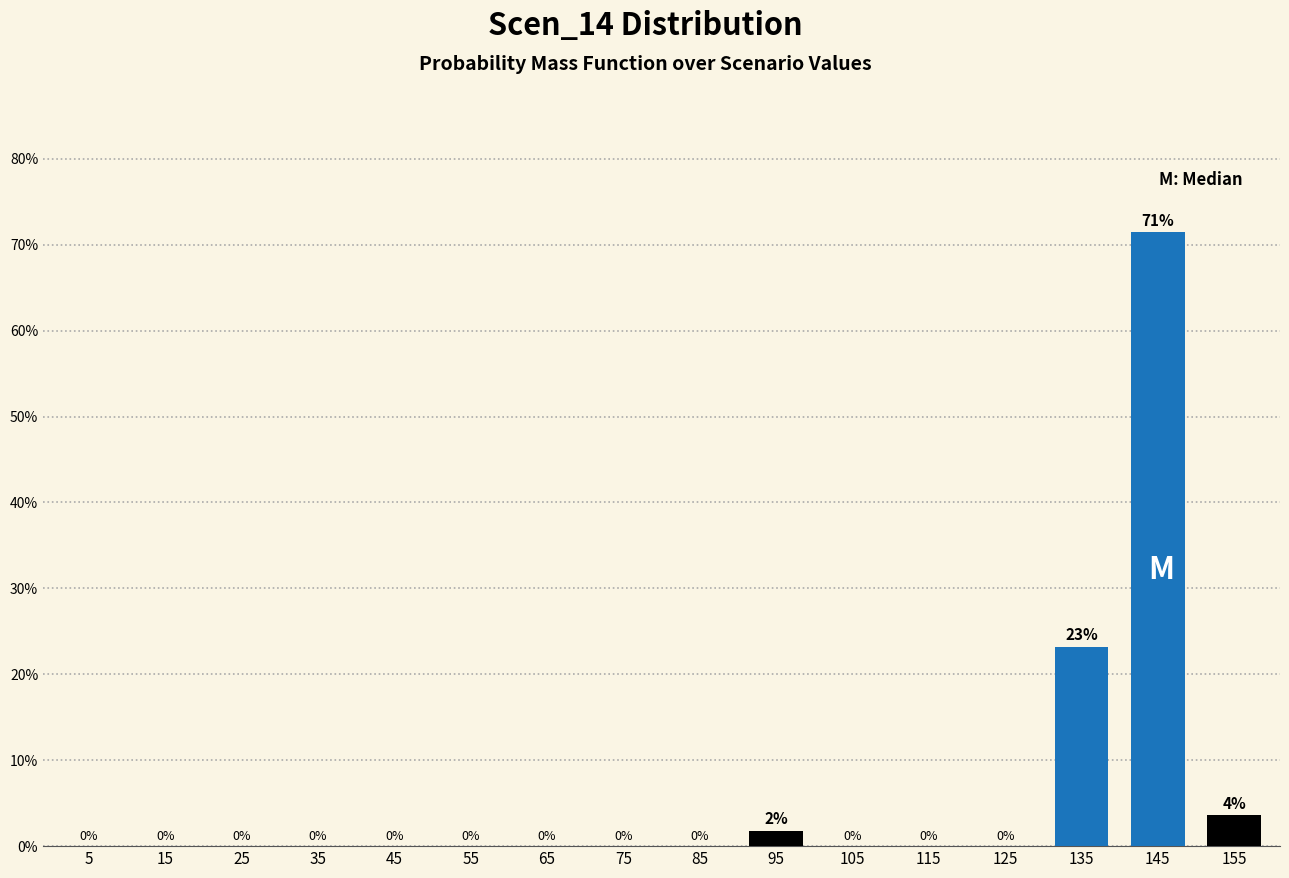

Where is the data nearest to the value 35?

135